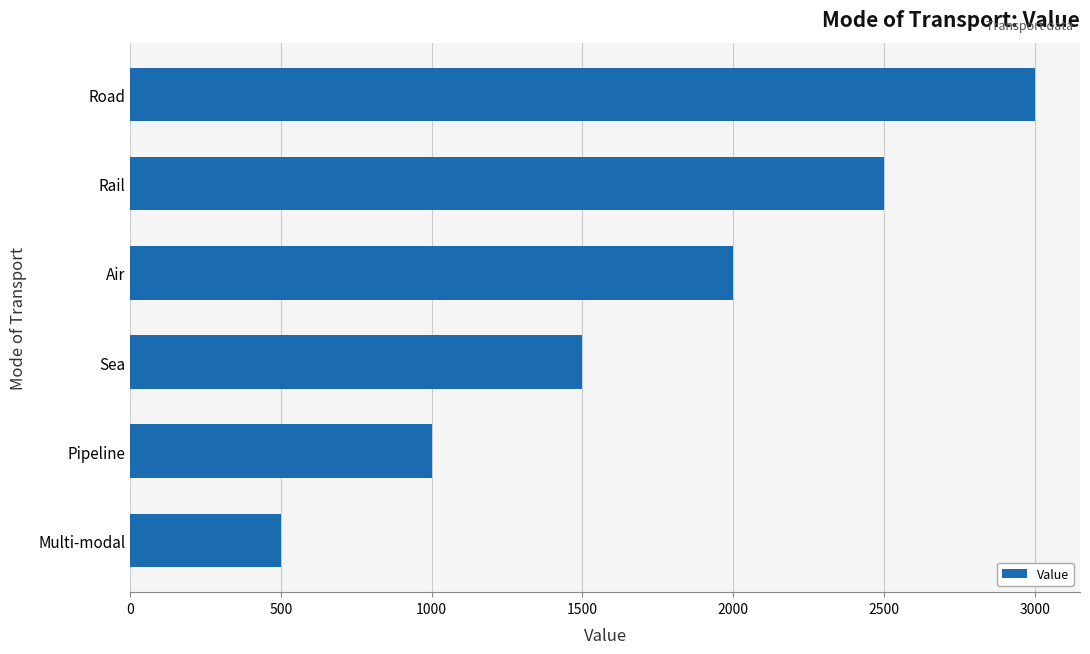

The value at Pipeline is 1497. True or false?

False